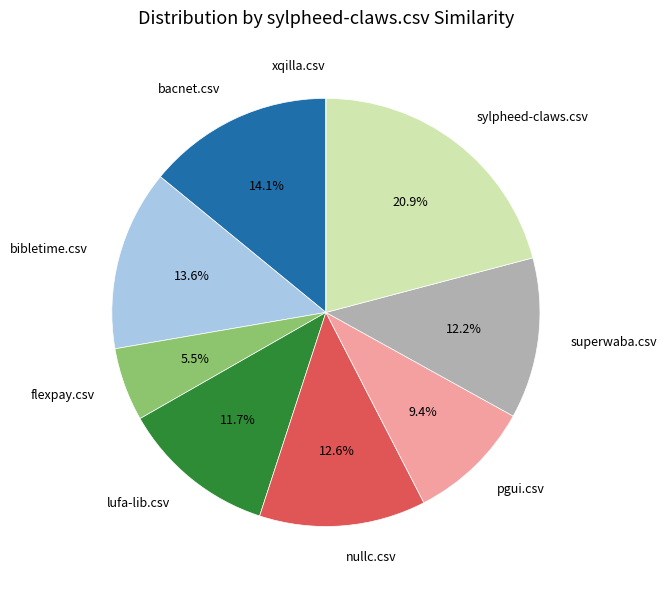

How many segments does this pie chart have?

9